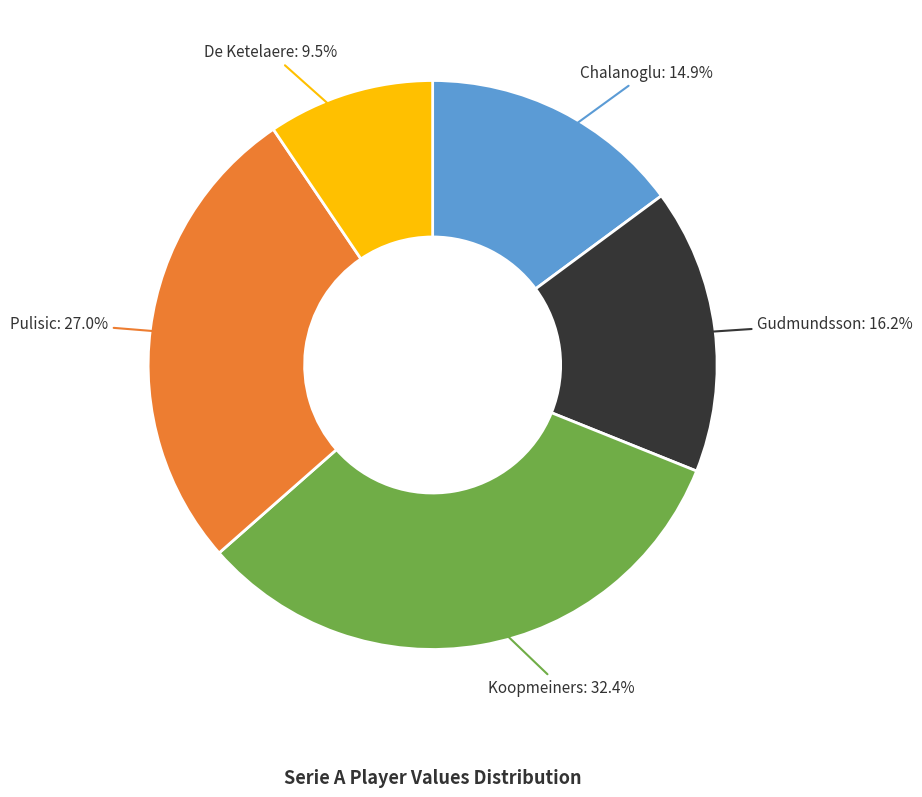

Does any single category account for the majority?

No